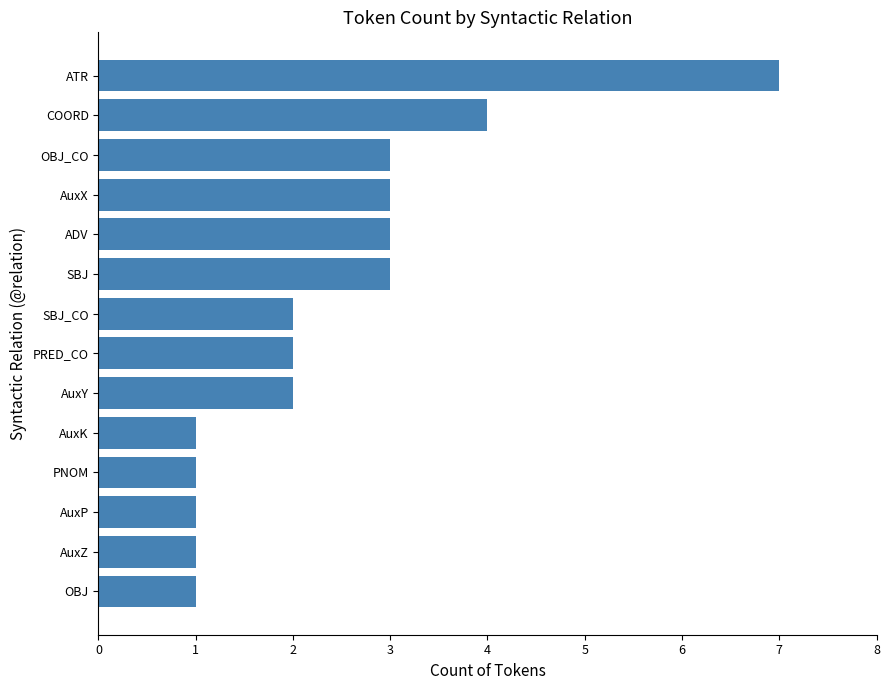

Count the values in the range 1 to 3.

12